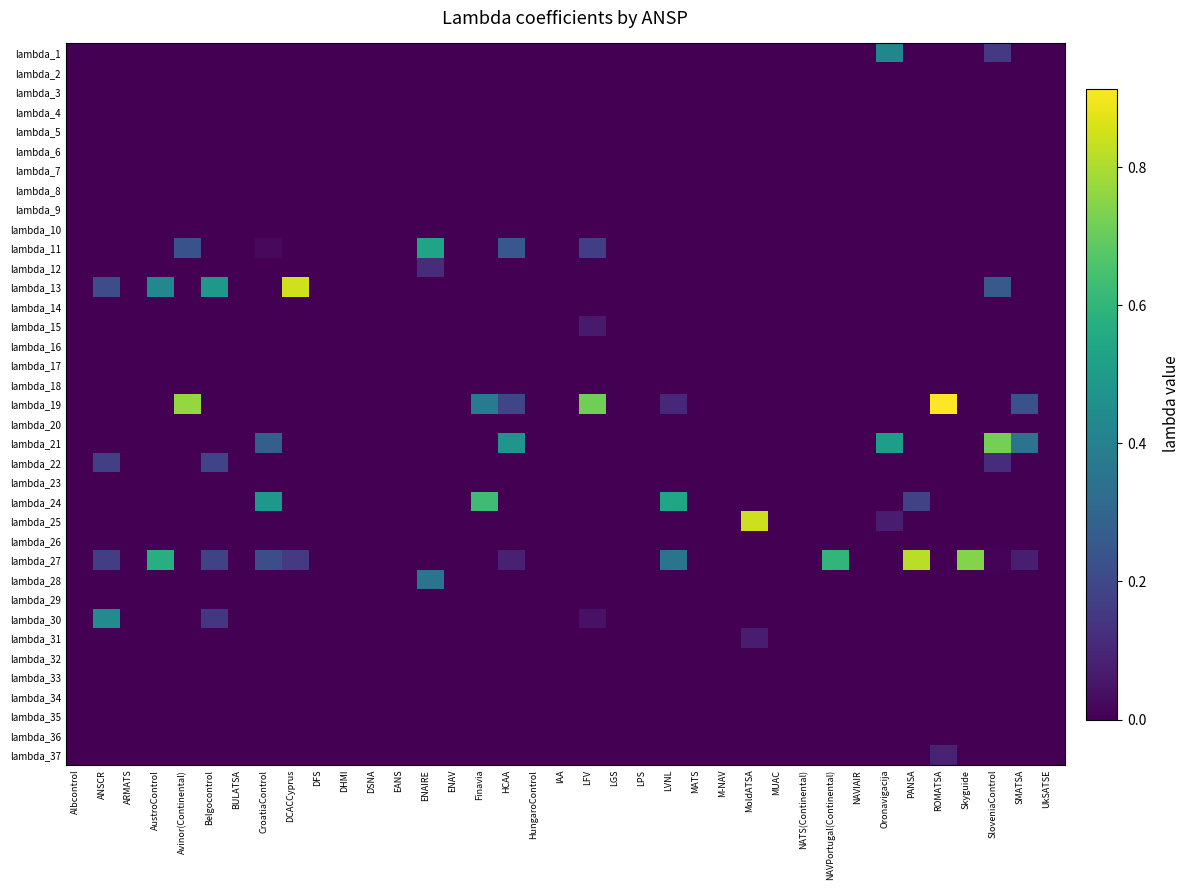

Reading right to left, transcribe all the data shown in this chart.

lambda_1: UkSATSE=0.0	SMATSA=0.0	SloveniaControl=0.2	Skyguide=0.0	ROMATSA=0.0	PANSA=0.0	Oronavigacija=0.4	NAVIAIR=0.0	NAVPortugal(Continental)=0.0	NATS(Continental)=0.0	MUAC=0.0	MoldATSA=0.0	M-NAV=0.0	MATS=0.0	LVNL=0.0	LPS=0.0	LGS=0.0	LFV=0.0	IAA=0.0	HungaroControl=0.0	HCAA=0.0	Finavia=0.0	ENAV=0.0	ENAIRE=0.0	EANS=0.0	DSNA=0.0	DHMI=0.0	DFS=0.0	DCACCyprus=0.0	CroatiaControl=0.0	BULATSA=0.0	Belgocontrol=0.0	Avinor(Continental)=0.0	AustroControl=0.0	ARMATS=0.0	ANSCR=0.0	Albcontrol=0.0
lambda_2: UkSATSE=0.0	SMATSA=0.0	SloveniaControl=0.0	Skyguide=0.0	ROMATSA=0.0	PANSA=0.0	Oronavigacija=0.0	NAVIAIR=0.0	NAVPortugal(Continental)=0.0	NATS(Continental)=0.0	MUAC=0.0	MoldATSA=0.0	M-NAV=0.0	MATS=0.0	LVNL=0.0	LPS=0.0	LGS=0.0	LFV=0.0	IAA=0.0	HungaroControl=0.0	HCAA=0.0	Finavia=0.0	ENAV=0.0	ENAIRE=0.0	EANS=0.0	DSNA=0.0	DHMI=0.0	DFS=0.0	DCACCyprus=0.0	CroatiaControl=0.0	BULATSA=0.0	Belgocontrol=0.0	Avinor(Continental)=0.0	AustroControl=0.0	ARMATS=0.0	ANSCR=0.0	Albcontrol=0.0
lambda_3: UkSATSE=0.0	SMATSA=0.0	SloveniaControl=0.0	Skyguide=0.0	ROMATSA=0.0	PANSA=0.0	Oronavigacija=0.0	NAVIAIR=0.0	NAVPortugal(Continental)=0.0	NATS(Continental)=0.0	MUAC=0.0	MoldATSA=0.0	M-NAV=0.0	MATS=0.0	LVNL=0.0	LPS=0.0	LGS=0.0	LFV=0.0	IAA=0.0	HungaroControl=0.0	HCAA=0.0	Finavia=0.0	ENAV=0.0	ENAIRE=0.0	EANS=0.0	DSNA=0.0	DHMI=0.0	DFS=0.0	DCACCyprus=0.0	CroatiaControl=0.0	BULATSA=0.0	Belgocontrol=0.0	Avinor(Continental)=0.0	AustroControl=0.0	ARMATS=0.0	ANSCR=0.0	Albcontrol=0.0
lambda_4: UkSATSE=0.0	SMATSA=0.0	SloveniaControl=0.0	Skyguide=0.0	ROMATSA=0.0	PANSA=0.0	Oronavigacija=0.0	NAVIAIR=0.0	NAVPortugal(Continental)=0.0	NATS(Continental)=0.0	MUAC=0.0	MoldATSA=0.0	M-NAV=0.0	MATS=0.0	LVNL=0.0	LPS=0.0	LGS=0.0	LFV=0.0	IAA=0.0	HungaroControl=0.0	HCAA=0.0	Finavia=0.0	ENAV=0.0	ENAIRE=0.0	EANS=0.0	DSNA=0.0	DHMI=0.0	DFS=0.0	DCACCyprus=0.0	CroatiaControl=0.0	BULATSA=0.0	Belgocontrol=0.0	Avinor(Continental)=0.0	AustroControl=0.0	ARMATS=0.0	ANSCR=0.0	Albcontrol=0.0
lambda_5: UkSATSE=0.0	SMATSA=0.0	SloveniaControl=0.0	Skyguide=0.0	ROMATSA=0.0	PANSA=0.0	Oronavigacija=0.0	NAVIAIR=0.0	NAVPortugal(Continental)=0.0	NATS(Continental)=0.0	MUAC=0.0	MoldATSA=0.0	M-NAV=0.0	MATS=0.0	LVNL=0.0	LPS=0.0	LGS=0.0	LFV=0.0	IAA=0.0	HungaroControl=0.0	HCAA=0.0	Finavia=0.0	ENAV=0.0	ENAIRE=0.0	EANS=0.0	DSNA=0.0	DHMI=0.0	DFS=0.0	DCACCyprus=0.0	CroatiaControl=0.0	BULATSA=0.0	Belgocontrol=0.0	Avinor(Continental)=0.0	AustroControl=0.0	ARMATS=0.0	ANSCR=0.0	Albcontrol=0.0
lambda_6: UkSATSE=0.0	SMATSA=0.0	SloveniaControl=0.0	Skyguide=0.0	ROMATSA=0.0	PANSA=0.0	Oronavigacija=0.0	NAVIAIR=0.0	NAVPortugal(Continental)=0.0	NATS(Continental)=0.0	MUAC=0.0	MoldATSA=0.0	M-NAV=0.0	MATS=0.0	LVNL=0.0	LPS=0.0	LGS=0.0	LFV=0.0	IAA=0.0	HungaroControl=0.0	HCAA=0.0	Finavia=0.0	ENAV=0.0	ENAIRE=0.0	EANS=0.0	DSNA=0.0	DHMI=0.0	DFS=0.0	DCACCyprus=0.0	CroatiaControl=0.0	BULATSA=0.0	Belgocontrol=0.0	Avinor(Continental)=0.0	AustroControl=0.0	ARMATS=0.0	ANSCR=0.0	Albcontrol=0.0
lambda_7: UkSATSE=0.0	SMATSA=0.0	SloveniaControl=0.0	Skyguide=0.0	ROMATSA=0.0	PANSA=0.0	Oronavigacija=0.0	NAVIAIR=0.0	NAVPortugal(Continental)=0.0	NATS(Continental)=0.0	MUAC=0.0	MoldATSA=0.0	M-NAV=0.0	MATS=0.0	LVNL=0.0	LPS=0.0	LGS=0.0	LFV=0.0	IAA=0.0	HungaroControl=0.0	HCAA=0.0	Finavia=0.0	ENAV=0.0	ENAIRE=0.0	EANS=0.0	DSNA=0.0	DHMI=0.0	DFS=0.0	DCACCyprus=0.0	CroatiaControl=0.0	BULATSA=0.0	Belgocontrol=0.0	Avinor(Continental)=0.0	AustroControl=0.0	ARMATS=0.0	ANSCR=0.0	Albcontrol=0.0
lambda_8: UkSATSE=0.0	SMATSA=0.0	SloveniaControl=0.0	Skyguide=0.0	ROMATSA=0.0	PANSA=0.0	Oronavigacija=0.0	NAVIAIR=0.0	NAVPortugal(Continental)=0.0	NATS(Continental)=0.0	MUAC=0.0	MoldATSA=0.0	M-NAV=0.0	MATS=0.0	LVNL=0.0	LPS=0.0	LGS=0.0	LFV=0.0	IAA=0.0	HungaroControl=0.0	HCAA=0.0	Finavia=0.0	ENAV=0.0	ENAIRE=0.0	EANS=0.0	DSNA=0.0	DHMI=0.0	DFS=0.0	DCACCyprus=0.0	CroatiaControl=0.0	BULATSA=0.0	Belgocontrol=0.0	Avinor(Continental)=0.0	AustroControl=0.0	ARMATS=0.0	ANSCR=0.0	Albcontrol=0.0
lambda_9: UkSATSE=0.0	SMATSA=0.0	SloveniaControl=0.0	Skyguide=0.0	ROMATSA=0.0	PANSA=0.0	Oronavigacija=0.0	NAVIAIR=0.0	NAVPortugal(Continental)=0.0	NATS(Continental)=0.0	MUAC=0.0	MoldATSA=0.0	M-NAV=0.0	MATS=0.0	LVNL=0.0	LPS=0.0	LGS=0.0	LFV=0.0	IAA=0.0	HungaroControl=0.0	HCAA=0.0	Finavia=0.0	ENAV=0.0	ENAIRE=0.0	EANS=0.0	DSNA=0.0	DHMI=0.0	DFS=0.0	DCACCyprus=0.0	CroatiaControl=0.0	BULATSA=0.0	Belgocontrol=0.0	Avinor(Continental)=0.0	AustroControl=0.0	ARMATS=0.0	ANSCR=0.0	Albcontrol=0.0
lambda_10: UkSATSE=0.0	SMATSA=0.0	SloveniaControl=0.0	Skyguide=0.0	ROMATSA=0.0	PANSA=0.0	Oronavigacija=0.0	NAVIAIR=0.0	NAVPortugal(Continental)=0.0	NATS(Continental)=0.0	MUAC=0.0	MoldATSA=0.0	M-NAV=0.0	MATS=0.0	LVNL=0.0	LPS=0.0	LGS=0.0	LFV=0.0	IAA=0.0	HungaroControl=0.0	HCAA=0.0	Finavia=0.0	ENAV=0.0	ENAIRE=0.0	EANS=0.0	DSNA=0.0	DHMI=0.0	DFS=0.0	DCACCyprus=0.0	CroatiaControl=0.0	BULATSA=0.0	Belgocontrol=0.0	Avinor(Continental)=0.0	AustroControl=0.0	ARMATS=0.0	ANSCR=0.0	Albcontrol=0.0
lambda_11: UkSATSE=0.0	SMATSA=0.0	SloveniaControl=0.0	Skyguide=0.0	ROMATSA=0.0	PANSA=0.0	Oronavigacija=0.0	NAVIAIR=0.0	NAVPortugal(Continental)=0.0	NATS(Continental)=0.0	MUAC=0.0	MoldATSA=0.0	M-NAV=0.0	MATS=0.0	LVNL=0.0	LPS=0.0	LGS=0.0	LFV=0.2	IAA=0.0	HungaroControl=0.0	HCAA=0.2	Finavia=0.0	ENAV=0.0	ENAIRE=0.5	EANS=0.0	DSNA=0.0	DHMI=0.0	DFS=0.0	DCACCyprus=0.0	CroatiaControl=0.0	BULATSA=0.0	Belgocontrol=0.0	Avinor(Continental)=0.2	AustroControl=0.0	ARMATS=0.0	ANSCR=0.0	Albcontrol=0.0
lambda_12: UkSATSE=0.0	SMATSA=0.0	SloveniaControl=0.0	Skyguide=0.0	ROMATSA=0.0	PANSA=0.0	Oronavigacija=0.0	NAVIAIR=0.0	NAVPortugal(Continental)=0.0	NATS(Continental)=0.0	MUAC=0.0	MoldATSA=0.0	M-NAV=0.0	MATS=0.0	LVNL=0.0	LPS=0.0	LGS=0.0	LFV=0.0	IAA=0.0	HungaroControl=0.0	HCAA=0.0	Finavia=0.0	ENAV=0.0	ENAIRE=0.1	EANS=0.0	DSNA=0.0	DHMI=0.0	DFS=0.0	DCACCyprus=0.0	CroatiaControl=0.0	BULATSA=0.0	Belgocontrol=0.0	Avinor(Continental)=0.0	AustroControl=0.0	ARMATS=0.0	ANSCR=0.0	Albcontrol=0.0
lambda_13: UkSATSE=0.0	SMATSA=0.0	SloveniaControl=0.3	Skyguide=0.0	ROMATSA=0.0	PANSA=0.0	Oronavigacija=0.0	NAVIAIR=0.0	NAVPortugal(Continental)=0.0	NATS(Continental)=0.0	MUAC=0.0	MoldATSA=0.0	M-NAV=0.0	MATS=0.0	LVNL=0.0	LPS=0.0	LGS=0.0	LFV=0.0	IAA=0.0	HungaroControl=0.0	HCAA=0.0	Finavia=0.0	ENAV=0.0	ENAIRE=0.0	EANS=0.0	DSNA=0.0	DHMI=0.0	DFS=0.0	DCACCyprus=0.8	CroatiaControl=0.0	BULATSA=0.0	Belgocontrol=0.5	Avinor(Continental)=0.0	AustroControl=0.4	ARMATS=0.0	ANSCR=0.2	Albcontrol=0.0
lambda_14: UkSATSE=0.0	SMATSA=0.0	SloveniaControl=0.0	Skyguide=0.0	ROMATSA=0.0	PANSA=0.0	Oronavigacija=0.0	NAVIAIR=0.0	NAVPortugal(Continental)=0.0	NATS(Continental)=0.0	MUAC=0.0	MoldATSA=0.0	M-NAV=0.0	MATS=0.0	LVNL=0.0	LPS=0.0	LGS=0.0	LFV=0.0	IAA=0.0	HungaroControl=0.0	HCAA=0.0	Finavia=0.0	ENAV=0.0	ENAIRE=0.0	EANS=0.0	DSNA=0.0	DHMI=0.0	DFS=0.0	DCACCyprus=0.0	CroatiaControl=0.0	BULATSA=0.0	Belgocontrol=0.0	Avinor(Continental)=0.0	AustroControl=0.0	ARMATS=0.0	ANSCR=0.0	Albcontrol=0.0
lambda_15: UkSATSE=0.0	SMATSA=0.0	SloveniaControl=0.0	Skyguide=0.0	ROMATSA=0.0	PANSA=0.0	Oronavigacija=0.0	NAVIAIR=0.0	NAVPortugal(Continental)=0.0	NATS(Continental)=0.0	MUAC=0.0	MoldATSA=0.0	M-NAV=0.0	MATS=0.0	LVNL=0.0	LPS=0.0	LGS=0.0	LFV=0.1	IAA=0.0	HungaroControl=0.0	HCAA=0.0	Finavia=0.0	ENAV=0.0	ENAIRE=0.0	EANS=0.0	DSNA=0.0	DHMI=0.0	DFS=0.0	DCACCyprus=0.0	CroatiaControl=0.0	BULATSA=0.0	Belgocontrol=0.0	Avinor(Continental)=0.0	AustroControl=0.0	ARMATS=0.0	ANSCR=0.0	Albcontrol=0.0
lambda_16: UkSATSE=0.0	SMATSA=0.0	SloveniaControl=0.0	Skyguide=0.0	ROMATSA=0.0	PANSA=0.0	Oronavigacija=0.0	NAVIAIR=0.0	NAVPortugal(Continental)=0.0	NATS(Continental)=0.0	MUAC=0.0	MoldATSA=0.0	M-NAV=0.0	MATS=0.0	LVNL=0.0	LPS=0.0	LGS=0.0	LFV=0.0	IAA=0.0	HungaroControl=0.0	HCAA=0.0	Finavia=0.0	ENAV=0.0	ENAIRE=0.0	EANS=0.0	DSNA=0.0	DHMI=0.0	DFS=0.0	DCACCyprus=0.0	CroatiaControl=0.0	BULATSA=0.0	Belgocontrol=0.0	Avinor(Continental)=0.0	AustroControl=0.0	ARMATS=0.0	ANSCR=0.0	Albcontrol=0.0
lambda_17: UkSATSE=0.0	SMATSA=0.0	SloveniaControl=0.0	Skyguide=0.0	ROMATSA=0.0	PANSA=0.0	Oronavigacija=0.0	NAVIAIR=0.0	NAVPortugal(Continental)=0.0	NATS(Continental)=0.0	MUAC=0.0	MoldATSA=0.0	M-NAV=0.0	MATS=0.0	LVNL=0.0	LPS=0.0	LGS=0.0	LFV=0.0	IAA=0.0	HungaroControl=0.0	HCAA=0.0	Finavia=0.0	ENAV=0.0	ENAIRE=0.0	EANS=0.0	DSNA=0.0	DHMI=0.0	DFS=0.0	DCACCyprus=0.0	CroatiaControl=0.0	BULATSA=0.0	Belgocontrol=0.0	Avinor(Continental)=0.0	AustroControl=0.0	ARMATS=0.0	ANSCR=0.0	Albcontrol=0.0
lambda_18: UkSATSE=0.0	SMATSA=0.0	SloveniaControl=0.0	Skyguide=0.0	ROMATSA=0.0	PANSA=0.0	Oronavigacija=0.0	NAVIAIR=0.0	NAVPortugal(Continental)=0.0	NATS(Continental)=0.0	MUAC=0.0	MoldATSA=0.0	M-NAV=0.0	MATS=0.0	LVNL=0.0	LPS=0.0	LGS=0.0	LFV=0.0	IAA=0.0	HungaroControl=0.0	HCAA=0.0	Finavia=0.0	ENAV=0.0	ENAIRE=0.0	EANS=0.0	DSNA=0.0	DHMI=0.0	DFS=0.0	DCACCyprus=0.0	CroatiaControl=0.0	BULATSA=0.0	Belgocontrol=0.0	Avinor(Continental)=0.0	AustroControl=0.0	ARMATS=0.0	ANSCR=0.0	Albcontrol=0.0
lambda_19: UkSATSE=0.0	SMATSA=0.2	SloveniaControl=0.0	Skyguide=0.0	ROMATSA=0.9	PANSA=0.0	Oronavigacija=0.0	NAVIAIR=0.0	NAVPortugal(Continental)=0.0	NATS(Continental)=0.0	MUAC=0.0	MoldATSA=0.0	M-NAV=0.0	MATS=0.0	LVNL=0.1	LPS=0.0	LGS=0.0	LFV=0.7	IAA=0.0	HungaroControl=0.0	HCAA=0.2	Finavia=0.4	ENAV=0.0	ENAIRE=0.0	EANS=0.0	DSNA=0.0	DHMI=0.0	DFS=0.0	DCACCyprus=0.0	CroatiaControl=0.0	BULATSA=0.0	Belgocontrol=0.0	Avinor(Continental)=0.8	AustroControl=0.0	ARMATS=0.0	ANSCR=0.0	Albcontrol=0.0
lambda_20: UkSATSE=0.0	SMATSA=0.0	SloveniaControl=0.0	Skyguide=0.0	ROMATSA=0.0	PANSA=0.0	Oronavigacija=0.0	NAVIAIR=0.0	NAVPortugal(Continental)=0.0	NATS(Continental)=0.0	MUAC=0.0	MoldATSA=0.0	M-NAV=0.0	MATS=0.0	LVNL=0.0	LPS=0.0	LGS=0.0	LFV=0.0	IAA=0.0	HungaroControl=0.0	HCAA=0.0	Finavia=0.0	ENAV=0.0	ENAIRE=0.0	EANS=0.0	DSNA=0.0	DHMI=0.0	DFS=0.0	DCACCyprus=0.0	CroatiaControl=0.0	BULATSA=0.0	Belgocontrol=0.0	Avinor(Continental)=0.0	AustroControl=0.0	ARMATS=0.0	ANSCR=0.0	Albcontrol=0.0
lambda_21: UkSATSE=0.0	SMATSA=0.3	SloveniaControl=0.7	Skyguide=0.0	ROMATSA=0.0	PANSA=0.0	Oronavigacija=0.5	NAVIAIR=0.0	NAVPortugal(Continental)=0.0	NATS(Continental)=0.0	MUAC=0.0	MoldATSA=0.0	M-NAV=0.0	MATS=0.0	LVNL=0.0	LPS=0.0	LGS=0.0	LFV=0.0	IAA=0.0	HungaroControl=0.0	HCAA=0.5	Finavia=0.0	ENAV=0.0	ENAIRE=0.0	EANS=0.0	DSNA=0.0	DHMI=0.0	DFS=0.0	DCACCyprus=0.0	CroatiaControl=0.3	BULATSA=0.0	Belgocontrol=0.0	Avinor(Continental)=0.0	AustroControl=0.0	ARMATS=0.0	ANSCR=0.0	Albcontrol=0.0
lambda_22: UkSATSE=0.0	SMATSA=0.0	SloveniaControl=0.1	Skyguide=0.0	ROMATSA=0.0	PANSA=0.0	Oronavigacija=0.0	NAVIAIR=0.0	NAVPortugal(Continental)=0.0	NATS(Continental)=0.0	MUAC=0.0	MoldATSA=0.0	M-NAV=0.0	MATS=0.0	LVNL=0.0	LPS=0.0	LGS=0.0	LFV=0.0	IAA=0.0	HungaroControl=0.0	HCAA=0.0	Finavia=0.0	ENAV=0.0	ENAIRE=0.0	EANS=0.0	DSNA=0.0	DHMI=0.0	DFS=0.0	DCACCyprus=0.0	CroatiaControl=0.0	BULATSA=0.0	Belgocontrol=0.2	Avinor(Continental)=0.0	AustroControl=0.0	ARMATS=0.0	ANSCR=0.2	Albcontrol=0.0
lambda_23: UkSATSE=0.0	SMATSA=0.0	SloveniaControl=0.0	Skyguide=0.0	ROMATSA=0.0	PANSA=0.0	Oronavigacija=0.0	NAVIAIR=0.0	NAVPortugal(Continental)=0.0	NATS(Continental)=0.0	MUAC=0.0	MoldATSA=0.0	M-NAV=0.0	MATS=0.0	LVNL=0.0	LPS=0.0	LGS=0.0	LFV=0.0	IAA=0.0	HungaroControl=0.0	HCAA=0.0	Finavia=0.0	ENAV=0.0	ENAIRE=0.0	EANS=0.0	DSNA=0.0	DHMI=0.0	DFS=0.0	DCACCyprus=0.0	CroatiaControl=0.0	BULATSA=0.0	Belgocontrol=0.0	Avinor(Continental)=0.0	AustroControl=0.0	ARMATS=0.0	ANSCR=0.0	Albcontrol=0.0
lambda_24: UkSATSE=0.0	SMATSA=0.0	SloveniaControl=0.0	Skyguide=0.0	ROMATSA=0.0	PANSA=0.2	Oronavigacija=0.0	NAVIAIR=0.0	NAVPortugal(Continental)=0.0	NATS(Continental)=0.0	MUAC=0.0	MoldATSA=0.0	M-NAV=0.0	MATS=0.0	LVNL=0.5	LPS=0.0	LGS=0.0	LFV=0.0	IAA=0.0	HungaroControl=0.0	HCAA=0.0	Finavia=0.6	ENAV=0.0	ENAIRE=0.0	EANS=0.0	DSNA=0.0	DHMI=0.0	DFS=0.0	DCACCyprus=0.0	CroatiaControl=0.5	BULATSA=0.0	Belgocontrol=0.0	Avinor(Continental)=0.0	AustroControl=0.0	ARMATS=0.0	ANSCR=0.0	Albcontrol=0.0
lambda_25: UkSATSE=0.0	SMATSA=0.0	SloveniaControl=0.0	Skyguide=0.0	ROMATSA=0.0	PANSA=0.0	Oronavigacija=0.1	NAVIAIR=0.0	NAVPortugal(Continental)=0.0	NATS(Continental)=0.0	MUAC=0.0	MoldATSA=0.8	M-NAV=0.0	MATS=0.0	LVNL=0.0	LPS=0.0	LGS=0.0	LFV=0.0	IAA=0.0	HungaroControl=0.0	HCAA=0.0	Finavia=0.0	ENAV=0.0	ENAIRE=0.0	EANS=0.0	DSNA=0.0	DHMI=0.0	DFS=0.0	DCACCyprus=0.0	CroatiaControl=0.0	BULATSA=0.0	Belgocontrol=0.0	Avinor(Continental)=0.0	AustroControl=0.0	ARMATS=0.0	ANSCR=0.0	Albcontrol=0.0
lambda_26: UkSATSE=0.0	SMATSA=0.0	SloveniaControl=0.0	Skyguide=0.0	ROMATSA=0.0	PANSA=0.0	Oronavigacija=0.0	NAVIAIR=0.0	NAVPortugal(Continental)=0.0	NATS(Continental)=0.0	MUAC=0.0	MoldATSA=0.0	M-NAV=0.0	MATS=0.0	LVNL=0.0	LPS=0.0	LGS=0.0	LFV=0.0	IAA=0.0	HungaroControl=0.0	HCAA=0.0	Finavia=0.0	ENAV=0.0	ENAIRE=0.0	EANS=0.0	DSNA=0.0	DHMI=0.0	DFS=0.0	DCACCyprus=0.0	CroatiaControl=0.0	BULATSA=0.0	Belgocontrol=0.0	Avinor(Continental)=0.0	AustroControl=0.0	ARMATS=0.0	ANSCR=0.0	Albcontrol=0.0
lambda_27: UkSATSE=0.0	SMATSA=0.1	SloveniaControl=0.0	Skyguide=0.7	ROMATSA=0.0	PANSA=0.8	Oronavigacija=0.0	NAVIAIR=0.0	NAVPortugal(Continental)=0.6	NATS(Continental)=0.0	MUAC=0.0	MoldATSA=0.0	M-NAV=0.0	MATS=0.0	LVNL=0.4	LPS=0.0	LGS=0.0	LFV=0.0	IAA=0.0	HungaroControl=0.0	HCAA=0.1	Finavia=0.0	ENAV=0.0	ENAIRE=0.0	EANS=0.0	DSNA=0.0	DHMI=0.0	DFS=0.0	DCACCyprus=0.2	CroatiaControl=0.2	BULATSA=0.0	Belgocontrol=0.2	Avinor(Continental)=0.0	AustroControl=0.6	ARMATS=0.0	ANSCR=0.2	Albcontrol=0.0
lambda_28: UkSATSE=0.0	SMATSA=0.0	SloveniaControl=0.0	Skyguide=0.0	ROMATSA=0.0	PANSA=0.0	Oronavigacija=0.0	NAVIAIR=0.0	NAVPortugal(Continental)=0.0	NATS(Continental)=0.0	MUAC=0.0	MoldATSA=0.0	M-NAV=0.0	MATS=0.0	LVNL=0.0	LPS=0.0	LGS=0.0	LFV=0.0	IAA=0.0	HungaroControl=0.0	HCAA=0.0	Finavia=0.0	ENAV=0.0	ENAIRE=0.4	EANS=0.0	DSNA=0.0	DHMI=0.0	DFS=0.0	DCACCyprus=0.0	CroatiaControl=0.0	BULATSA=0.0	Belgocontrol=0.0	Avinor(Continental)=0.0	AustroControl=0.0	ARMATS=0.0	ANSCR=0.0	Albcontrol=0.0
lambda_29: UkSATSE=0.0	SMATSA=0.0	SloveniaControl=0.0	Skyguide=0.0	ROMATSA=0.0	PANSA=0.0	Oronavigacija=0.0	NAVIAIR=0.0	NAVPortugal(Continental)=0.0	NATS(Continental)=0.0	MUAC=0.0	MoldATSA=0.0	M-NAV=0.0	MATS=0.0	LVNL=0.0	LPS=0.0	LGS=0.0	LFV=0.0	IAA=0.0	HungaroControl=0.0	HCAA=0.0	Finavia=0.0	ENAV=0.0	ENAIRE=0.0	EANS=0.0	DSNA=0.0	DHMI=0.0	DFS=0.0	DCACCyprus=0.0	CroatiaControl=0.0	BULATSA=0.0	Belgocontrol=0.0	Avinor(Continental)=0.0	AustroControl=0.0	ARMATS=0.0	ANSCR=0.0	Albcontrol=0.0
lambda_30: UkSATSE=0.0	SMATSA=0.0	SloveniaControl=0.0	Skyguide=0.0	ROMATSA=0.0	PANSA=0.0	Oronavigacija=0.0	NAVIAIR=0.0	NAVPortugal(Continental)=0.0	NATS(Continental)=0.0	MUAC=0.0	MoldATSA=0.0	M-NAV=0.0	MATS=0.0	LVNL=0.0	LPS=0.0	LGS=0.0	LFV=0.0	IAA=0.0	HungaroControl=0.0	HCAA=0.0	Finavia=0.0	ENAV=0.0	ENAIRE=0.0	EANS=0.0	DSNA=0.0	DHMI=0.0	DFS=0.0	DCACCyprus=0.0	CroatiaControl=0.0	BULATSA=0.0	Belgocontrol=0.1	Avinor(Continental)=0.0	AustroControl=0.0	ARMATS=0.0	ANSCR=0.4	Albcontrol=0.0
lambda_31: UkSATSE=0.0	SMATSA=0.0	SloveniaControl=0.0	Skyguide=0.0	ROMATSA=0.0	PANSA=0.0	Oronavigacija=0.0	NAVIAIR=0.0	NAVPortugal(Continental)=0.0	NATS(Continental)=0.0	MUAC=0.0	MoldATSA=0.1	M-NAV=0.0	MATS=0.0	LVNL=0.0	LPS=0.0	LGS=0.0	LFV=0.0	IAA=0.0	HungaroControl=0.0	HCAA=0.0	Finavia=0.0	ENAV=0.0	ENAIRE=0.0	EANS=0.0	DSNA=0.0	DHMI=0.0	DFS=0.0	DCACCyprus=0.0	CroatiaControl=0.0	BULATSA=0.0	Belgocontrol=0.0	Avinor(Continental)=0.0	AustroControl=0.0	ARMATS=0.0	ANSCR=0.0	Albcontrol=0.0
lambda_32: UkSATSE=0.0	SMATSA=0.0	SloveniaControl=0.0	Skyguide=0.0	ROMATSA=0.0	PANSA=0.0	Oronavigacija=0.0	NAVIAIR=0.0	NAVPortugal(Continental)=0.0	NATS(Continental)=0.0	MUAC=0.0	MoldATSA=0.0	M-NAV=0.0	MATS=0.0	LVNL=0.0	LPS=0.0	LGS=0.0	LFV=0.0	IAA=0.0	HungaroControl=0.0	HCAA=0.0	Finavia=0.0	ENAV=0.0	ENAIRE=0.0	EANS=0.0	DSNA=0.0	DHMI=0.0	DFS=0.0	DCACCyprus=0.0	CroatiaControl=0.0	BULATSA=0.0	Belgocontrol=0.0	Avinor(Continental)=0.0	AustroControl=0.0	ARMATS=0.0	ANSCR=0.0	Albcontrol=0.0
lambda_33: UkSATSE=0.0	SMATSA=0.0	SloveniaControl=0.0	Skyguide=0.0	ROMATSA=0.0	PANSA=0.0	Oronavigacija=0.0	NAVIAIR=0.0	NAVPortugal(Continental)=0.0	NATS(Continental)=0.0	MUAC=0.0	MoldATSA=0.0	M-NAV=0.0	MATS=0.0	LVNL=0.0	LPS=0.0	LGS=0.0	LFV=0.0	IAA=0.0	HungaroControl=0.0	HCAA=0.0	Finavia=0.0	ENAV=0.0	ENAIRE=0.0	EANS=0.0	DSNA=0.0	DHMI=0.0	DFS=0.0	DCACCyprus=0.0	CroatiaControl=0.0	BULATSA=0.0	Belgocontrol=0.0	Avinor(Continental)=0.0	AustroControl=0.0	ARMATS=0.0	ANSCR=0.0	Albcontrol=0.0
lambda_34: UkSATSE=0.0	SMATSA=0.0	SloveniaControl=0.0	Skyguide=0.0	ROMATSA=0.0	PANSA=0.0	Oronavigacija=0.0	NAVIAIR=0.0	NAVPortugal(Continental)=0.0	NATS(Continental)=0.0	MUAC=0.0	MoldATSA=0.0	M-NAV=0.0	MATS=0.0	LVNL=0.0	LPS=0.0	LGS=0.0	LFV=0.0	IAA=0.0	HungaroControl=0.0	HCAA=0.0	Finavia=0.0	ENAV=0.0	ENAIRE=0.0	EANS=0.0	DSNA=0.0	DHMI=0.0	DFS=0.0	DCACCyprus=0.0	CroatiaControl=0.0	BULATSA=0.0	Belgocontrol=0.0	Avinor(Continental)=0.0	AustroControl=0.0	ARMATS=0.0	ANSCR=0.0	Albcontrol=0.0
lambda_35: UkSATSE=0.0	SMATSA=0.0	SloveniaControl=0.0	Skyguide=0.0	ROMATSA=0.0	PANSA=0.0	Oronavigacija=0.0	NAVIAIR=0.0	NAVPortugal(Continental)=0.0	NATS(Continental)=0.0	MUAC=0.0	MoldATSA=0.0	M-NAV=0.0	MATS=0.0	LVNL=0.0	LPS=0.0	LGS=0.0	LFV=0.0	IAA=0.0	HungaroControl=0.0	HCAA=0.0	Finavia=0.0	ENAV=0.0	ENAIRE=0.0	EANS=0.0	DSNA=0.0	DHMI=0.0	DFS=0.0	DCACCyprus=0.0	CroatiaControl=0.0	BULATSA=0.0	Belgocontrol=0.0	Avinor(Continental)=0.0	AustroControl=0.0	ARMATS=0.0	ANSCR=0.0	Albcontrol=0.0
lambda_36: UkSATSE=0.0	SMATSA=0.0	SloveniaControl=0.0	Skyguide=0.0	ROMATSA=0.0	PANSA=0.0	Oronavigacija=0.0	NAVIAIR=0.0	NAVPortugal(Continental)=0.0	NATS(Continental)=0.0	MUAC=0.0	MoldATSA=0.0	M-NAV=0.0	MATS=0.0	LVNL=0.0	LPS=0.0	LGS=0.0	LFV=0.0	IAA=0.0	HungaroControl=0.0	HCAA=0.0	Finavia=0.0	ENAV=0.0	ENAIRE=0.0	EANS=0.0	DSNA=0.0	DHMI=0.0	DFS=0.0	DCACCyprus=0.0	CroatiaControl=0.0	BULATSA=0.0	Belgocontrol=0.0	Avinor(Continental)=0.0	AustroControl=0.0	ARMATS=0.0	ANSCR=0.0	Albcontrol=0.0
lambda_37: UkSATSE=0.0	SMATSA=0.0	SloveniaControl=0.0	Skyguide=0.0	ROMATSA=0.1	PANSA=0.0	Oronavigacija=0.0	NAVIAIR=0.0	NAVPortugal(Continental)=0.0	NATS(Continental)=0.0	MUAC=0.0	MoldATSA=0.0	M-NAV=0.0	MATS=0.0	LVNL=0.0	LPS=0.0	LGS=0.0	LFV=0.0	IAA=0.0	HungaroControl=0.0	HCAA=0.0	Finavia=0.0	ENAV=0.0	ENAIRE=0.0	EANS=0.0	DSNA=0.0	DHMI=0.0	DFS=0.0	DCACCyprus=0.0	CroatiaControl=0.0	BULATSA=0.0	Belgocontrol=0.0	Avinor(Continental)=0.0	AustroControl=0.0	ARMATS=0.0	ANSCR=0.0	Albcontrol=0.0